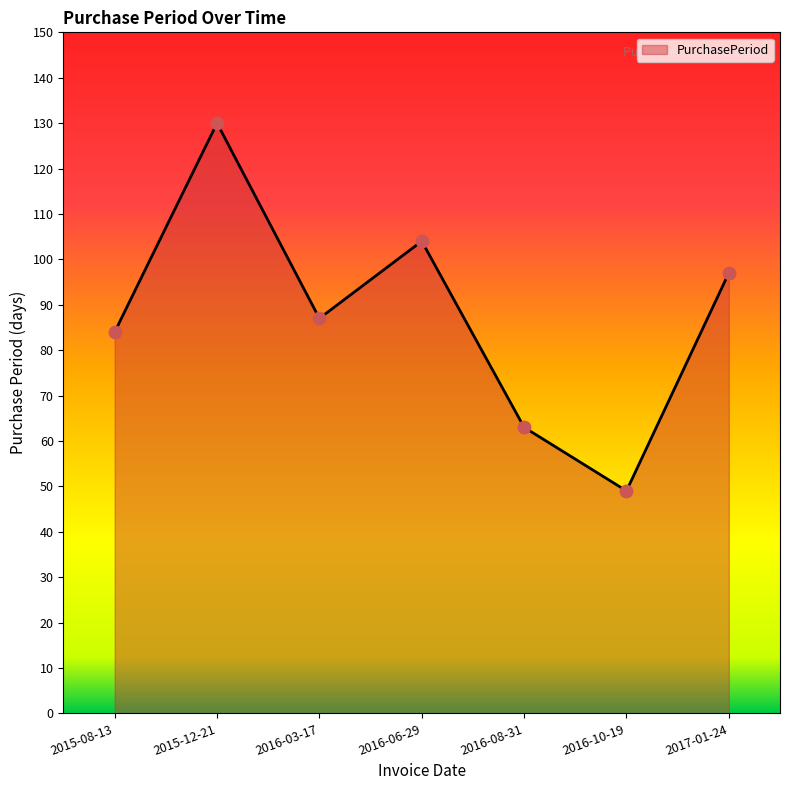

What is the ratio of the value at 2016-10-19 to the value at 2016-08-31?

0.8